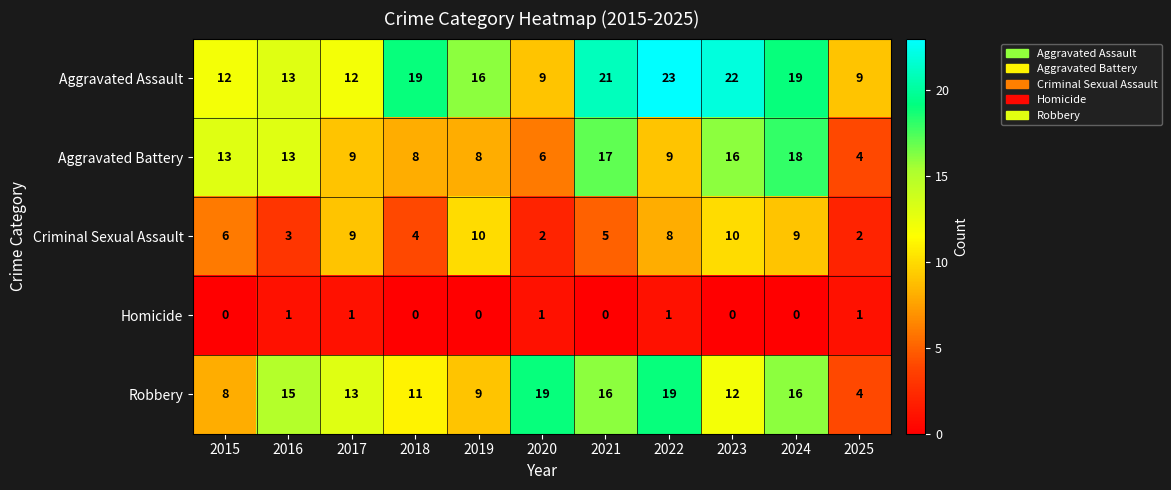

At which label is Aggravated Assault closest to 16?

2019